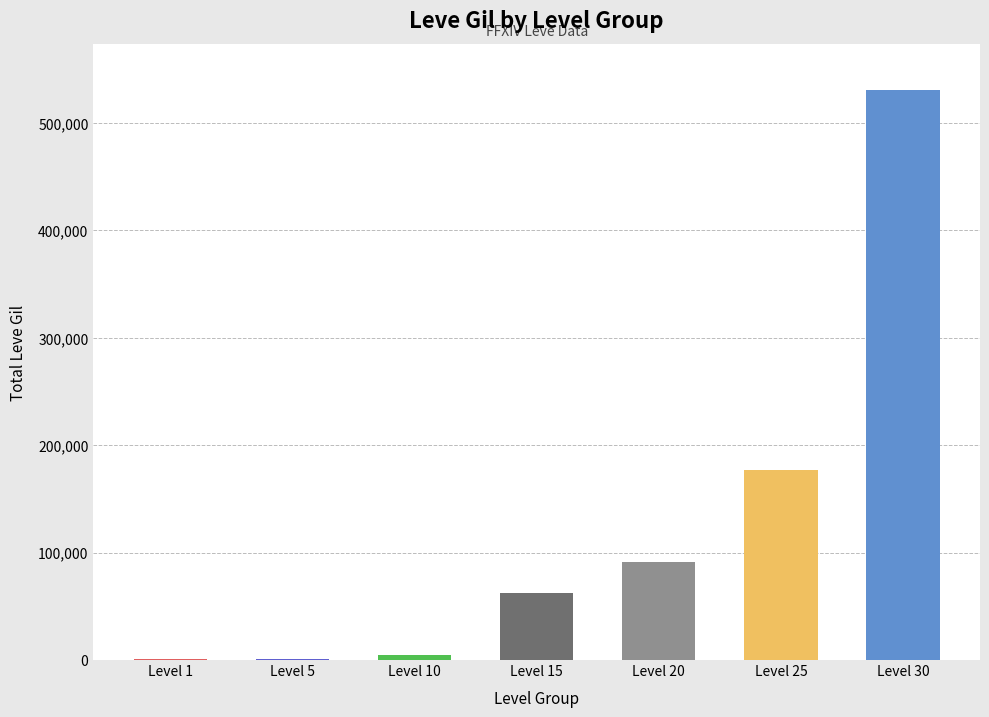

The chart shows a value of 1389 at Level 1. True or false?

True